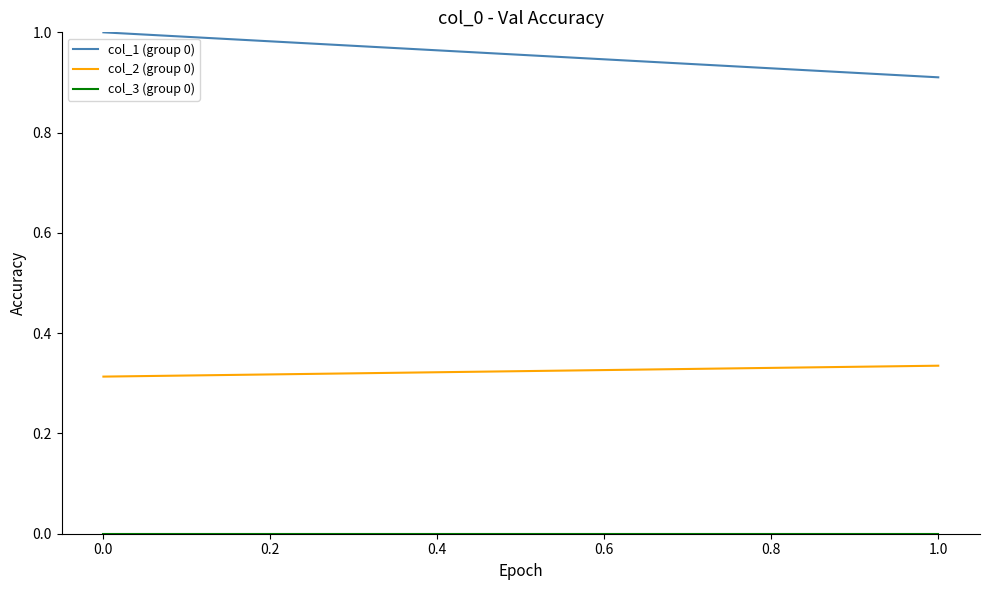

The col_1 (group 0) series shows 0.6 at 0.0. True or false?

False